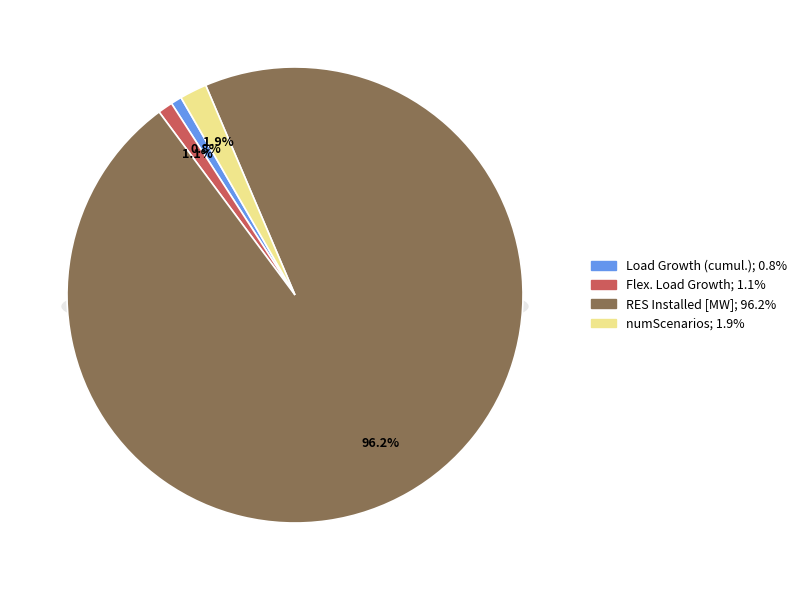

Is there any slice that represents more than half of the pie?

Yes